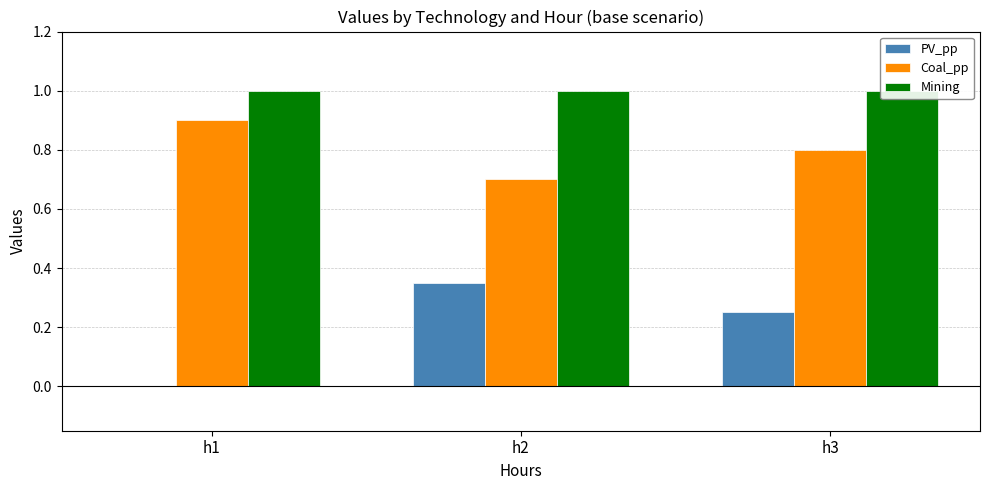

Count the PV_pp values in the range 0 to 1.

3